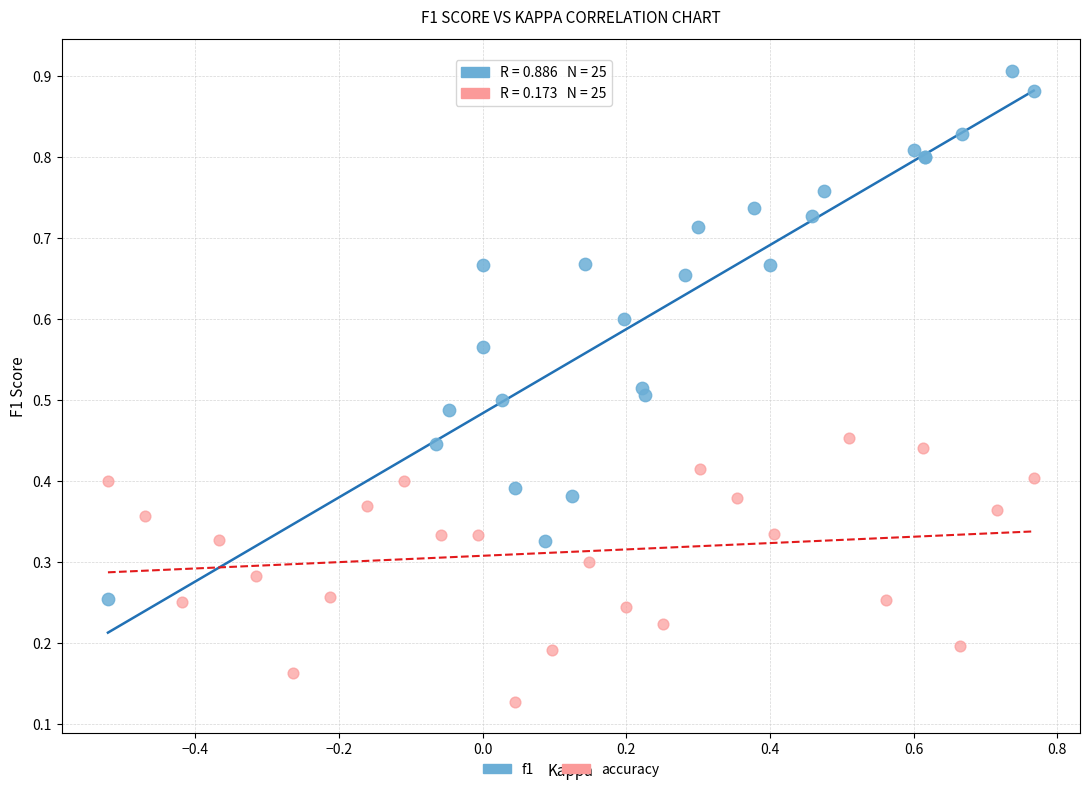

Which series reaches the minimum Y coordinate?

accuracy